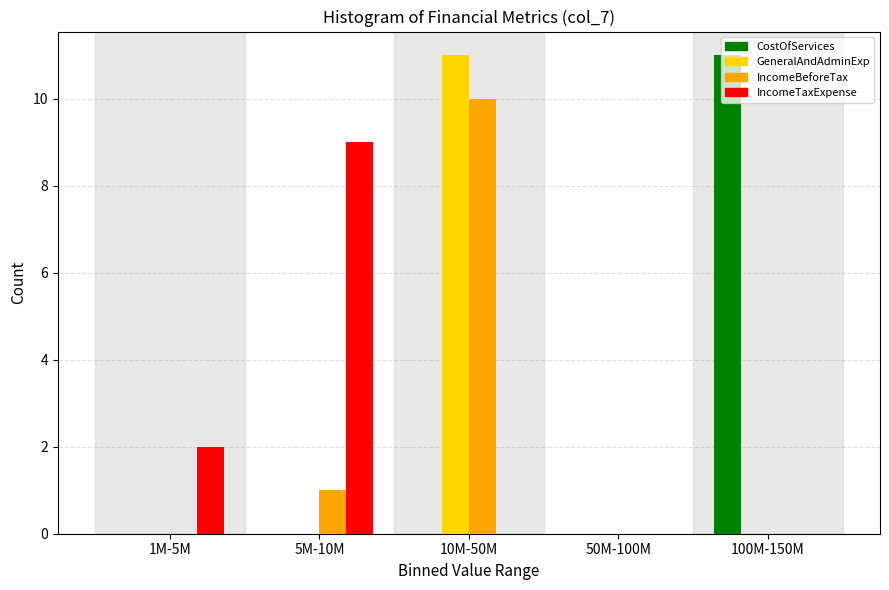

What is the total value across all series at 100M-150M?

11